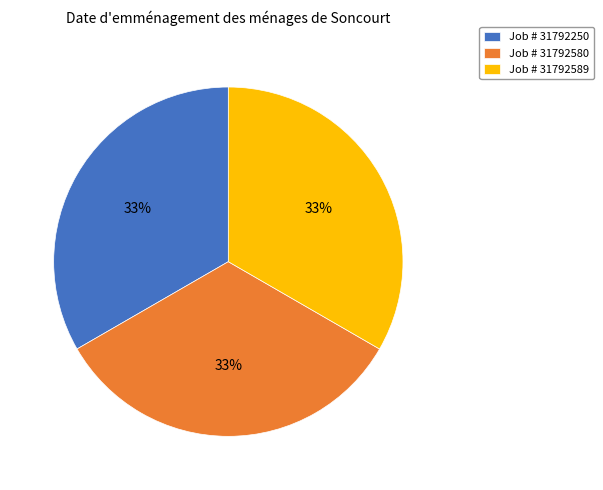

Is the sum of Job # 31792250 and Job # 31792580 greater than half?

Yes